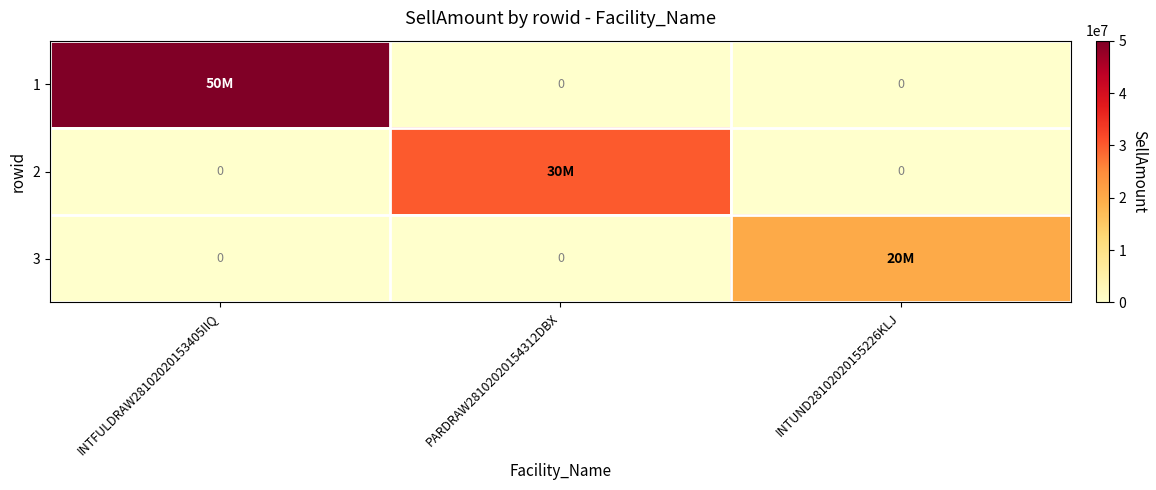

The value of 1 at PARDRAW28102020154312DBX is 0. True or false?

True